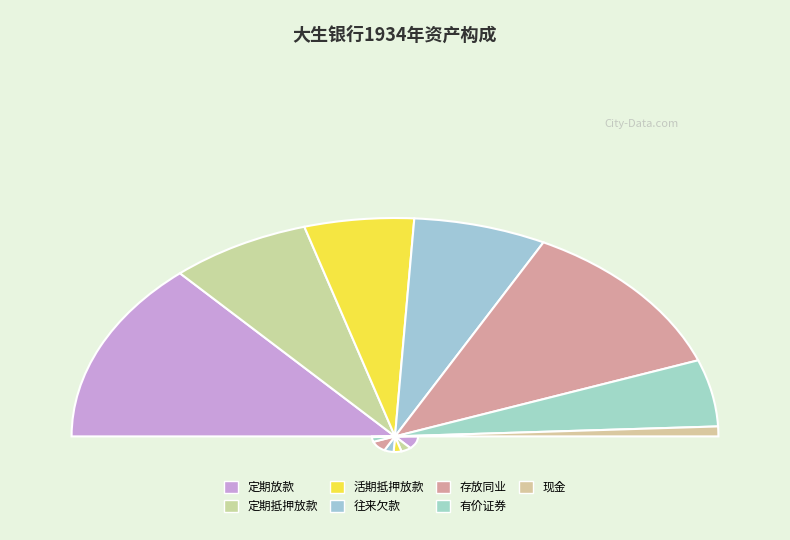

What percentage is the 活期抵押放款 slice, to the nearest percent?

11%